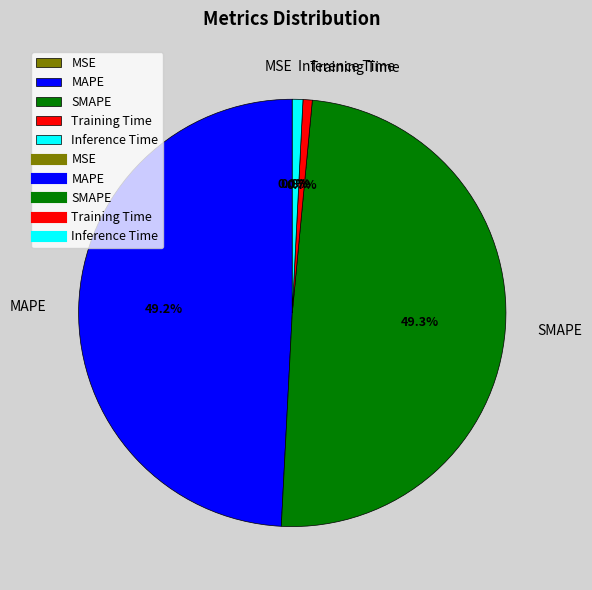

Between Inference Time and SMAPE, which is larger?

SMAPE